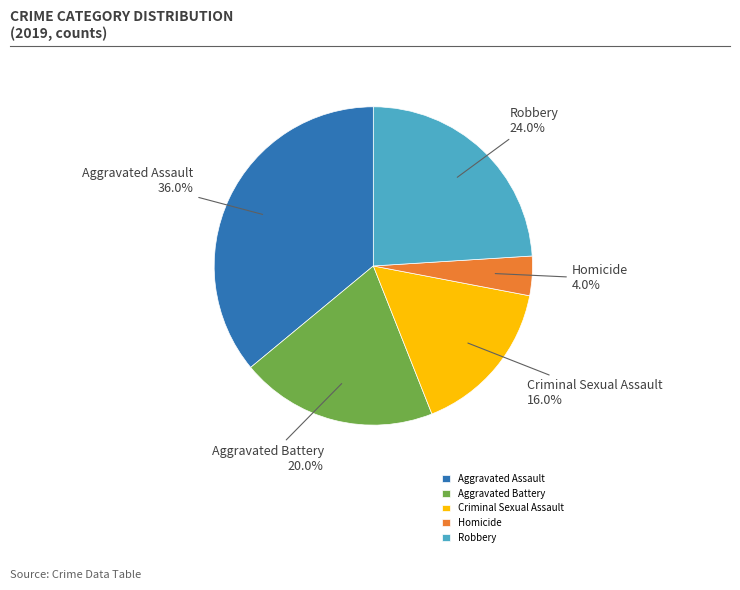

Count the number of slices in the pie.

5